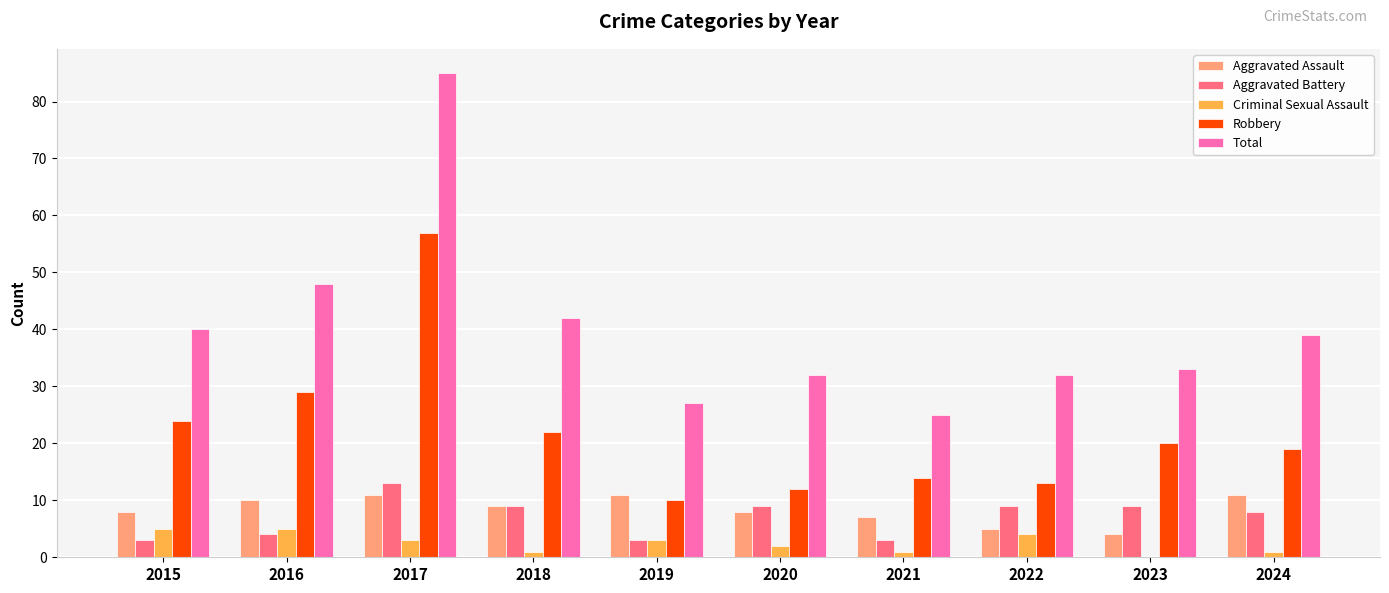

How many Aggravated Assault values are between 7 and 11?

8